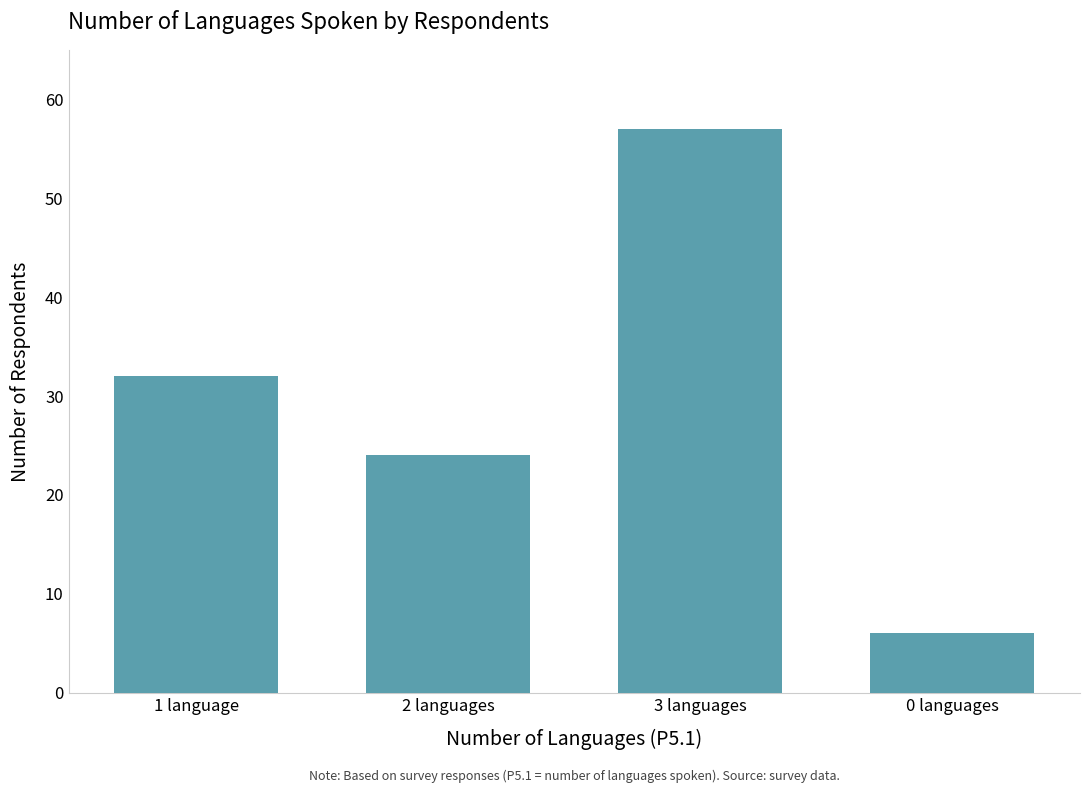

Rank the categories by value from highest to lowest.

3 languages, 1 language, 2 languages, 0 languages